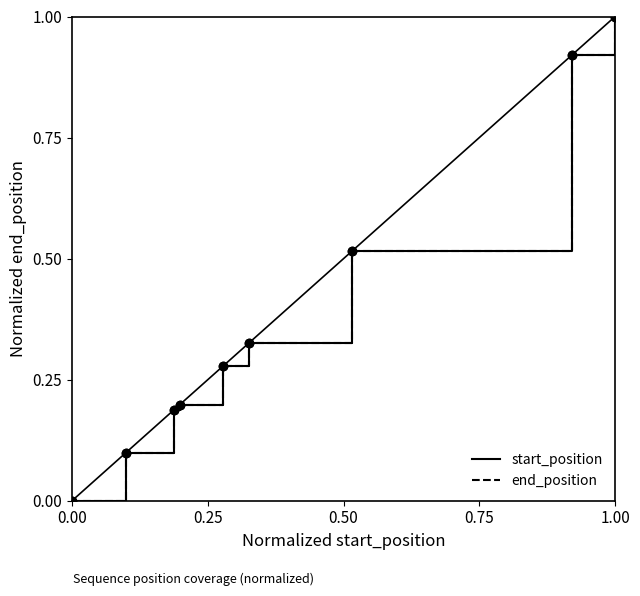

True or false: end_position has more than 1 interior local peaks.

False